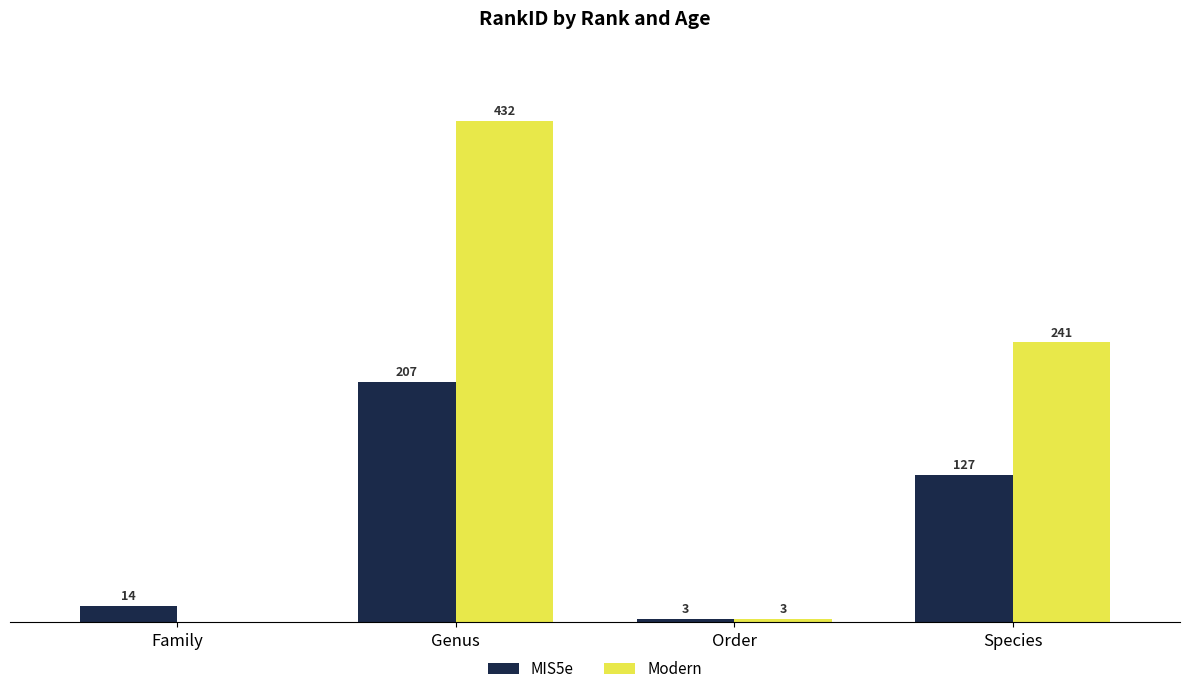

Which series changed the most between Family and Species?

Modern